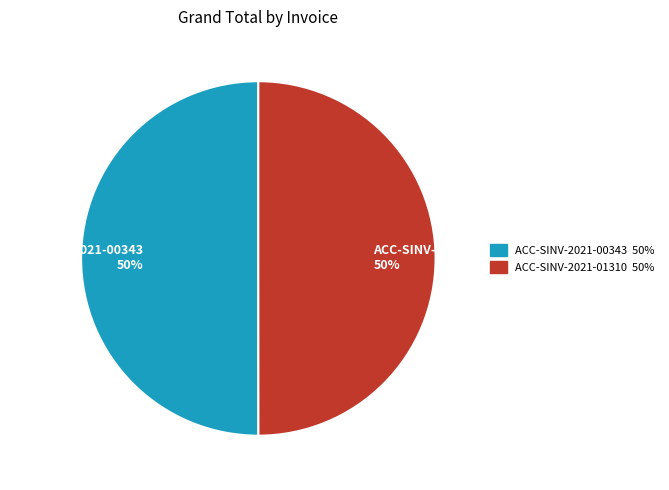

Is the sum of ACC-SINV-2021-01310 and ACC-SINV-2021-00343 greater than half?

Yes